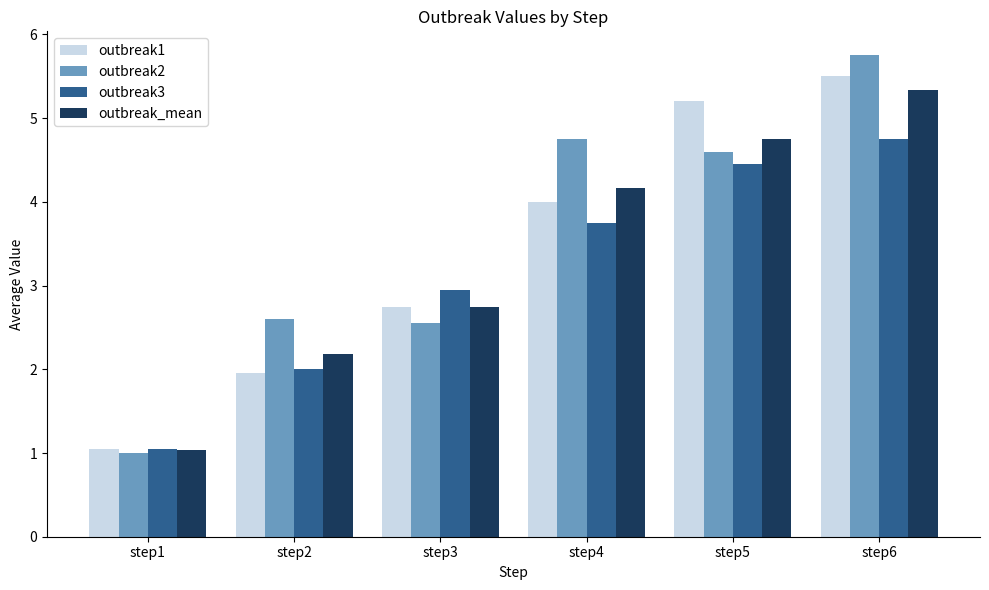

Is the value of outbreak3 at step4 greater than the value of outbreak_mean at step1?

Yes